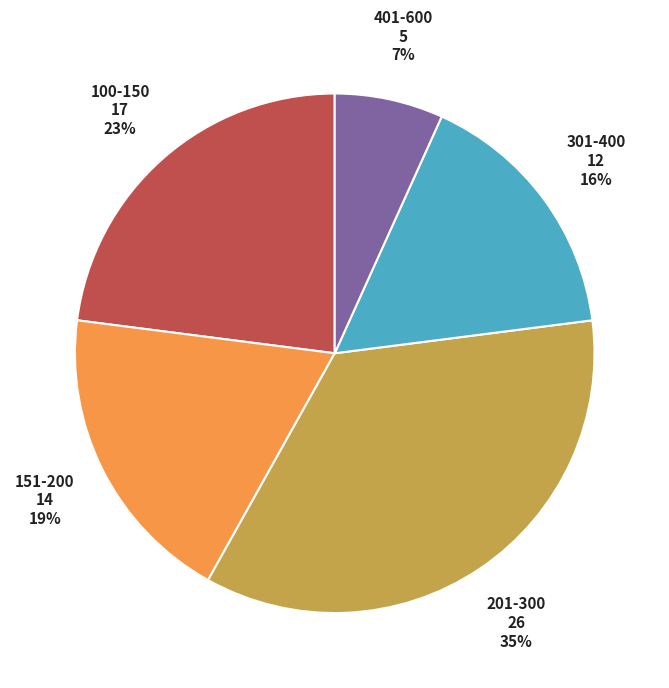

To the nearest percent, what is the average slice percentage?

20%